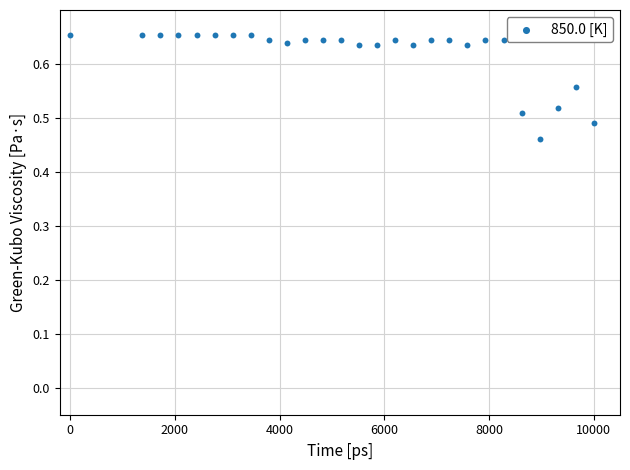

What is the range of X values (max minus min)?

10000.0